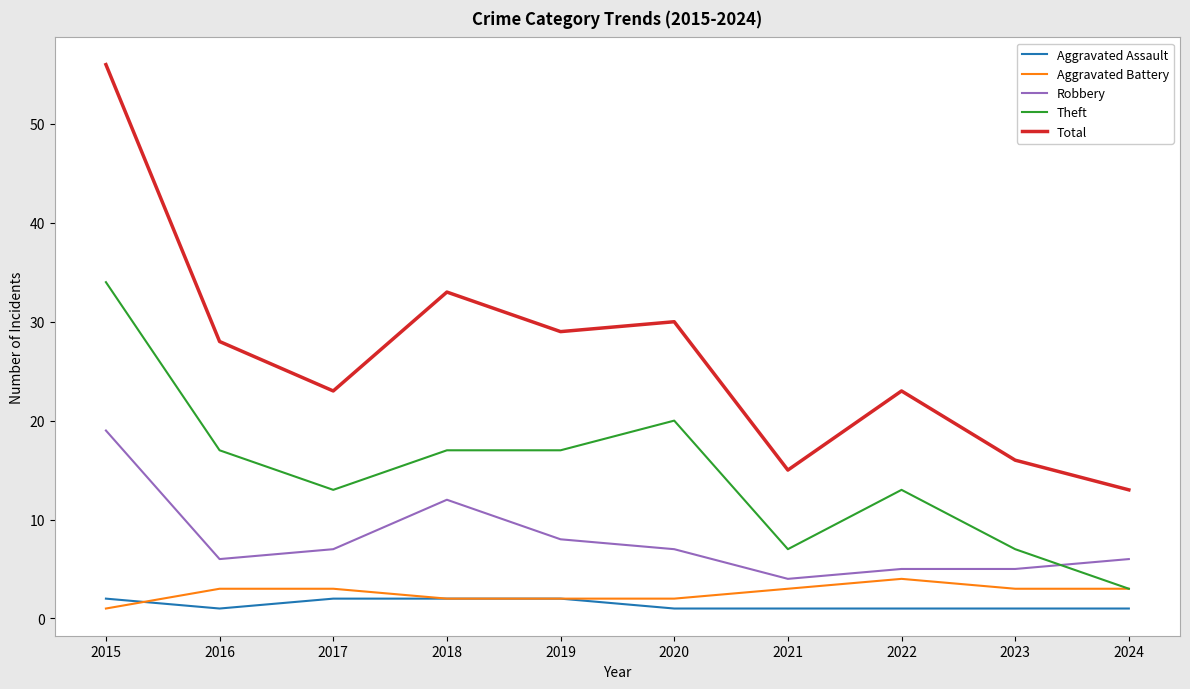

Does the chart display data point markers on the line(s)?

No